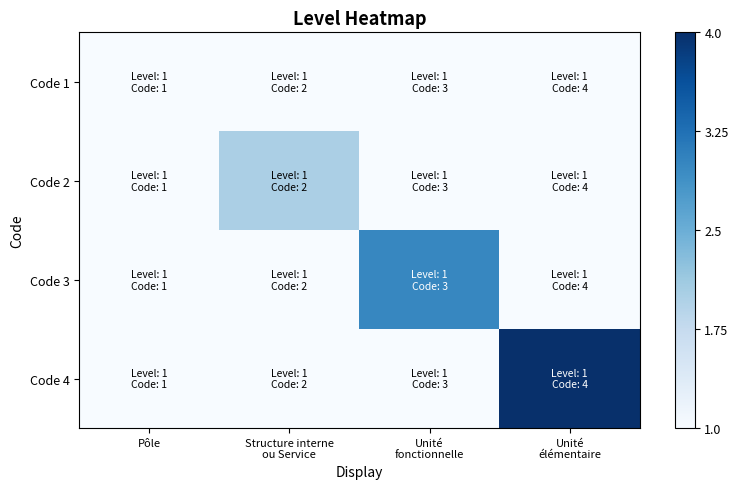

Which has a higher value, Unité
fonctionnelle or Pôle?

Unité
fonctionnelle